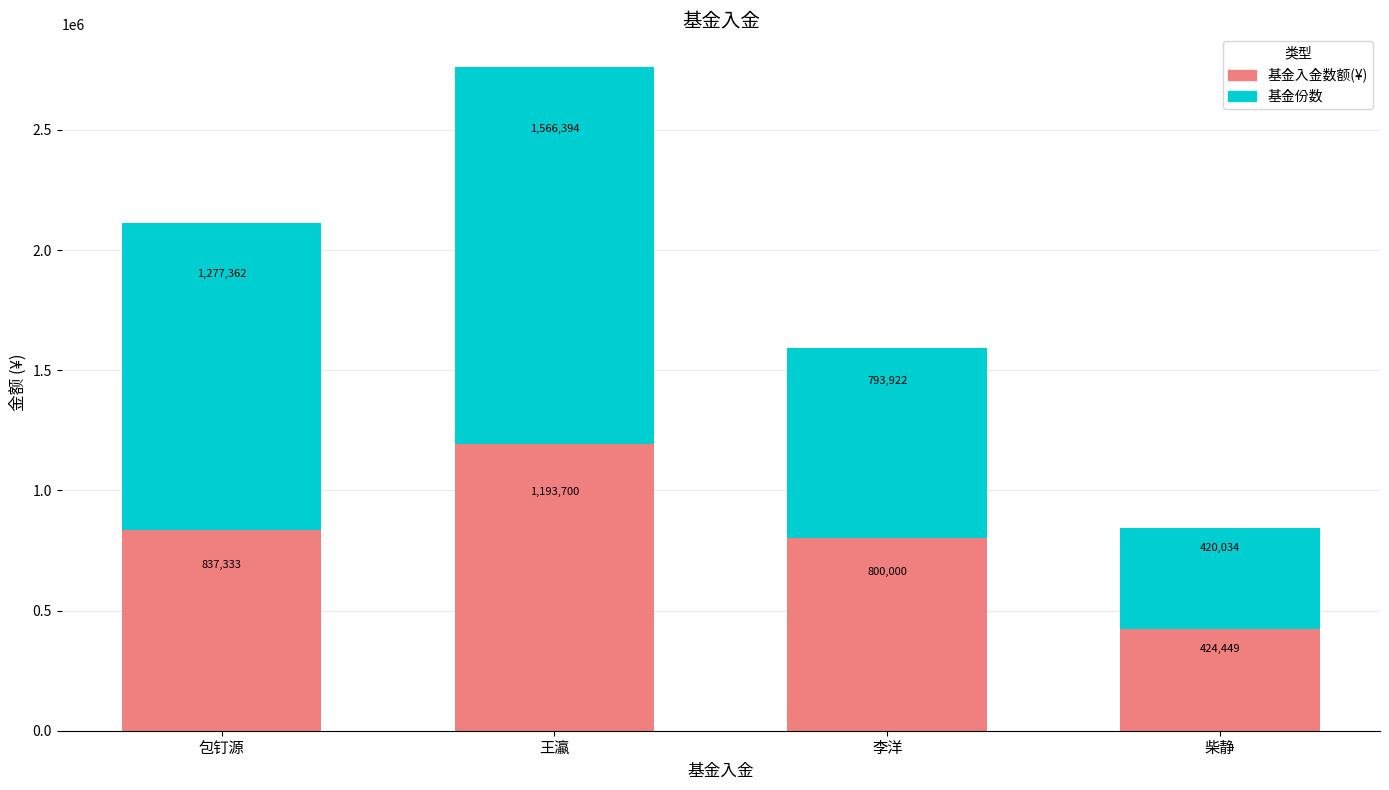

How many data points does each series have?

4